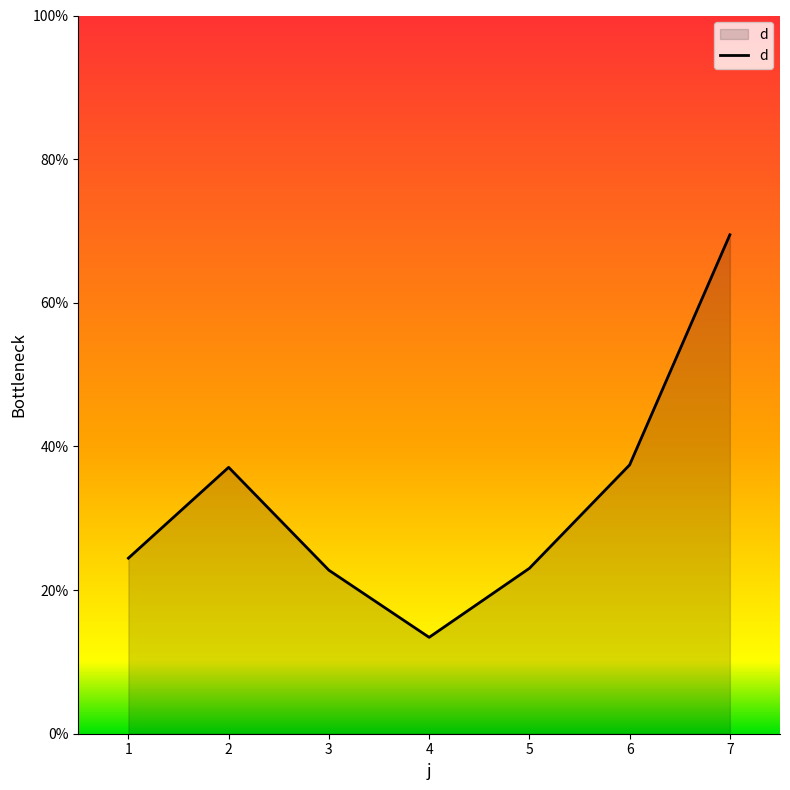

True or false: the data has more than 1 interior local peaks.

False